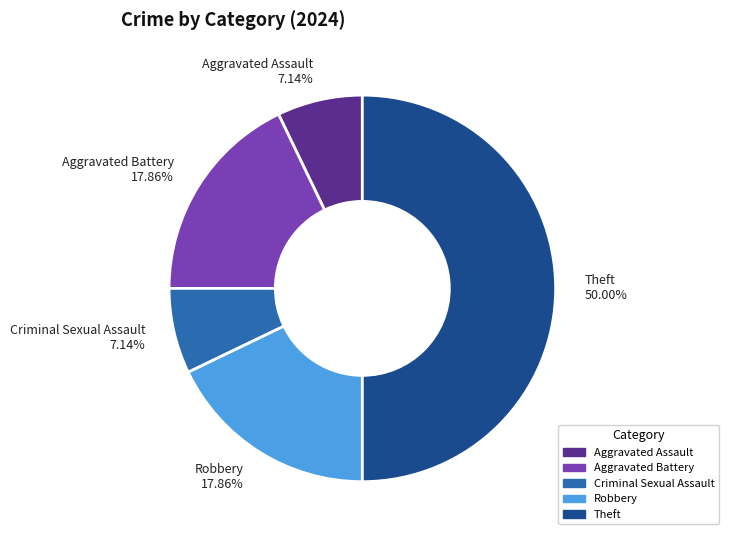

Do Aggravated Assault 7.14% and Criminal Sexual Assault 7.14% together represent more than half of the pie?

No